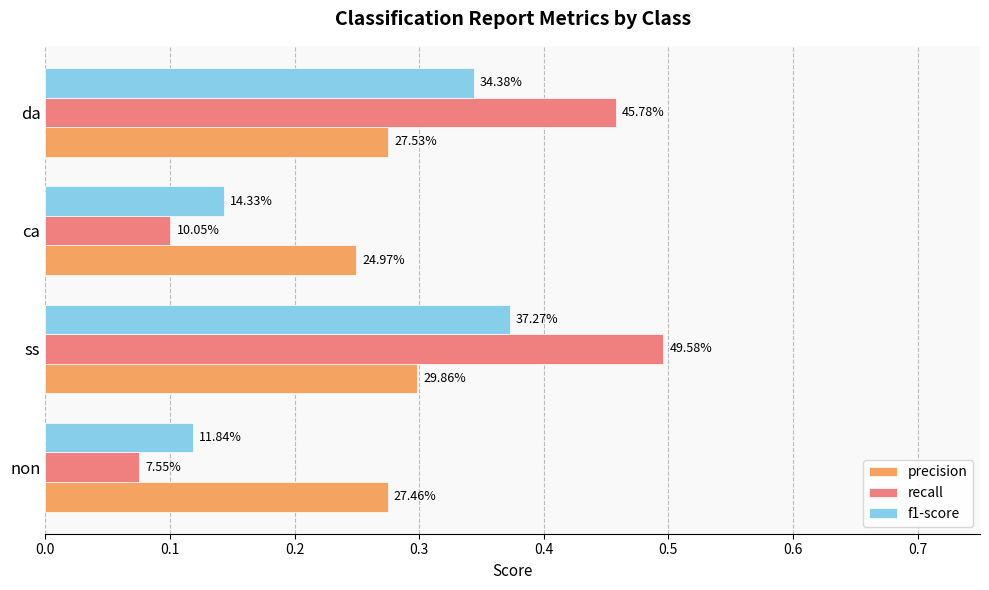

What are all the series names shown in the legend?

precision, recall, f1-score